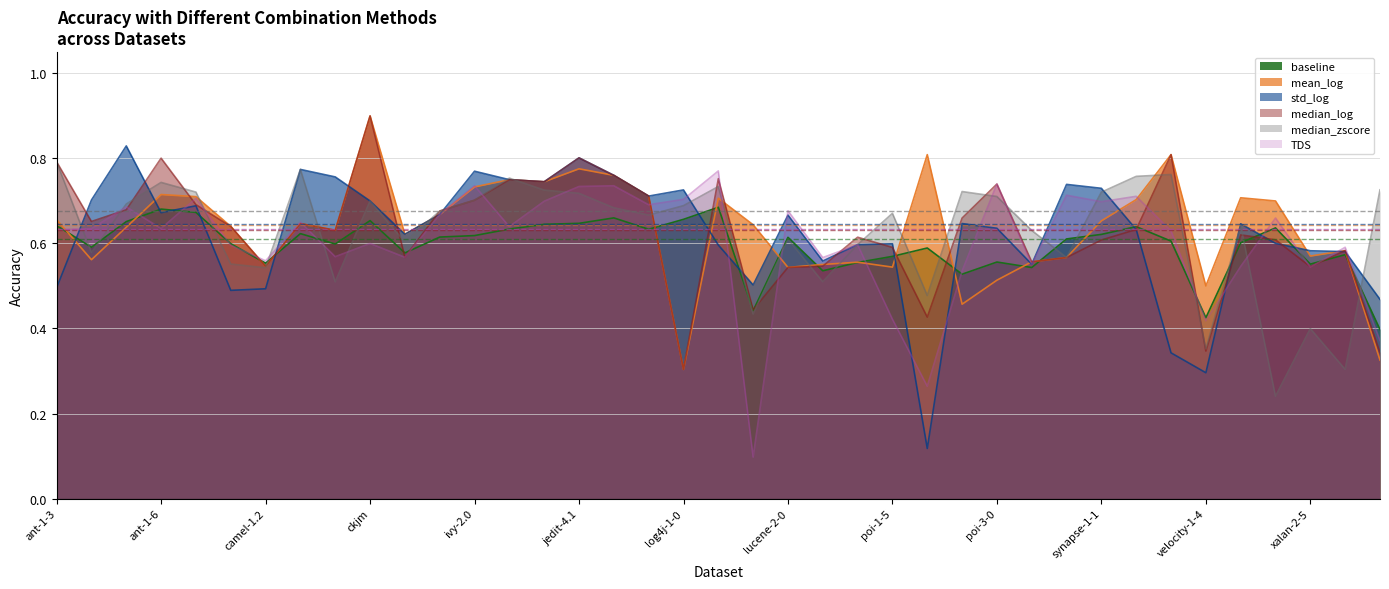

Reading left to right, list all the values displayed in this chart.

baseline: ant-1-3=0.6	ant-1-4=0.6	ant-1-5=0.7	ant-1-6=0.7	ant-1-7=0.7	camel-1.0=0.6	camel-1.2=0.6	camel-1.4=0.6	camel-1.6=0.6	ckjm=0.7	ivy-1.1=0.6	ivy-1.4=0.6	ivy-2.0=0.6	jedit-3.2=0.6	jedit-4.0=0.6	jedit-4.1=0.6	jedit-4.2=0.7	jedit-4.3=0.6	log4j-1-0=0.7	log4j-1-1=0.7	log4j-1-2=0.4	lucene-2-0=0.6	lucene-2-2=0.5	lucene-2-4=0.6	poi-1-5=0.6	poi-2-0=0.6	poi-2-5=0.5	poi-3-0=0.6	redaktor=0.5	synapse-1-0=0.6	synapse-1-1=0.6	synapse-1-2=0.6	tomcat=0.6	velocity-1-4=0.4	velocity-1-6=0.6	xalan-2-4=0.6	xalan-2-5=0.6	xalan-2-6=0.6	xalan-2-7=0.4
mean_log: ant-1-3=0.7	ant-1-4=0.6	ant-1-5=0.6	ant-1-6=0.7	ant-1-7=0.7	camel-1.0=0.6	camel-1.2=0.5	camel-1.4=0.6	camel-1.6=0.6	ckjm=0.9	ivy-1.1=0.6	ivy-1.4=0.7	ivy-2.0=0.7	jedit-3.2=0.8	jedit-4.0=0.7	jedit-4.1=0.8	jedit-4.2=0.8	jedit-4.3=0.7	log4j-1-0=0.3	log4j-1-1=0.7	log4j-1-2=0.6	lucene-2-0=0.5	lucene-2-2=0.6	lucene-2-4=0.6	poi-1-5=0.5	poi-2-0=0.8	poi-2-5=0.5	poi-3-0=0.5	redaktor=0.6	synapse-1-0=0.6	synapse-1-1=0.7	synapse-1-2=0.7	tomcat=0.8	velocity-1-4=0.5	velocity-1-6=0.7	xalan-2-4=0.7	xalan-2-5=0.6	xalan-2-6=0.6	xalan-2-7=0.3
std_log: ant-1-3=0.5	ant-1-4=0.7	ant-1-5=0.8	ant-1-6=0.7	ant-1-7=0.7	camel-1.0=0.5	camel-1.2=0.5	camel-1.4=0.8	camel-1.6=0.8	ckjm=0.7	ivy-1.1=0.6	ivy-1.4=0.7	ivy-2.0=0.8	jedit-3.2=0.8	jedit-4.0=0.7	jedit-4.1=0.8	jedit-4.2=0.8	jedit-4.3=0.7	log4j-1-0=0.7	log4j-1-1=0.6	log4j-1-2=0.5	lucene-2-0=0.7	lucene-2-2=0.6	lucene-2-4=0.6	poi-1-5=0.6	poi-2-0=0.1	poi-2-5=0.6	poi-3-0=0.6	redaktor=0.6	synapse-1-0=0.7	synapse-1-1=0.7	synapse-1-2=0.6	tomcat=0.3	velocity-1-4=0.3	velocity-1-6=0.6	xalan-2-4=0.6	xalan-2-5=0.6	xalan-2-6=0.6	xalan-2-7=0.5
median_log: ant-1-3=0.8	ant-1-4=0.7	ant-1-5=0.7	ant-1-6=0.8	ant-1-7=0.7	camel-1.0=0.6	camel-1.2=0.5	camel-1.4=0.6	camel-1.6=0.6	ckjm=0.9	ivy-1.1=0.6	ivy-1.4=0.7	ivy-2.0=0.7	jedit-3.2=0.8	jedit-4.0=0.7	jedit-4.1=0.8	jedit-4.2=0.8	jedit-4.3=0.7	log4j-1-0=0.3	log4j-1-1=0.8	log4j-1-2=0.4	lucene-2-0=0.5	lucene-2-2=0.5	lucene-2-4=0.6	poi-1-5=0.6	poi-2-0=0.4	poi-2-5=0.7	poi-3-0=0.7	redaktor=0.6	synapse-1-0=0.6	synapse-1-1=0.6	synapse-1-2=0.6	tomcat=0.8	velocity-1-4=0.3	velocity-1-6=0.6	xalan-2-4=0.6	xalan-2-5=0.5	xalan-2-6=0.6	xalan-2-7=0.3
median_zscore: ant-1-3=0.8	ant-1-4=0.6	ant-1-5=0.7	ant-1-6=0.7	ant-1-7=0.7	camel-1.0=0.6	camel-1.2=0.5	camel-1.4=0.8	camel-1.6=0.5	ckjm=0.7	ivy-1.1=0.6	ivy-1.4=0.7	ivy-2.0=0.7	jedit-3.2=0.8	jedit-4.0=0.7	jedit-4.1=0.7	jedit-4.2=0.7	jedit-4.3=0.7	log4j-1-0=0.7	log4j-1-1=0.7	log4j-1-2=0.4	lucene-2-0=0.6	lucene-2-2=0.5	lucene-2-4=0.6	poi-1-5=0.7	poi-2-0=0.5	poi-2-5=0.7	poi-3-0=0.7	redaktor=0.6	synapse-1-0=0.6	synapse-1-1=0.7	synapse-1-2=0.8	tomcat=0.8	velocity-1-4=0.4	velocity-1-6=0.6	xalan-2-4=0.2	xalan-2-5=0.4	xalan-2-6=0.3	xalan-2-7=0.7
TDS: ant-1-3=0.6	ant-1-4=0.6	ant-1-5=0.7	ant-1-6=0.6	ant-1-7=0.7	camel-1.0=0.6	camel-1.2=0.6	camel-1.4=0.7	camel-1.6=0.6	ckjm=0.6	ivy-1.1=0.6	ivy-1.4=0.7	ivy-2.0=0.7	jedit-3.2=0.6	jedit-4.0=0.7	jedit-4.1=0.7	jedit-4.2=0.7	jedit-4.3=0.7	log4j-1-0=0.7	log4j-1-1=0.8	log4j-1-2=0.1	lucene-2-0=0.7	lucene-2-2=0.6	lucene-2-4=0.6	poi-1-5=0.4	poi-2-0=0.3	poi-2-5=0.5	poi-3-0=0.7	redaktor=0.6	synapse-1-0=0.7	synapse-1-1=0.7	synapse-1-2=0.7	tomcat=0.6	velocity-1-4=0.4	velocity-1-6=0.5	xalan-2-4=0.7	xalan-2-5=0.5	xalan-2-6=0.6	xalan-2-7=0.4